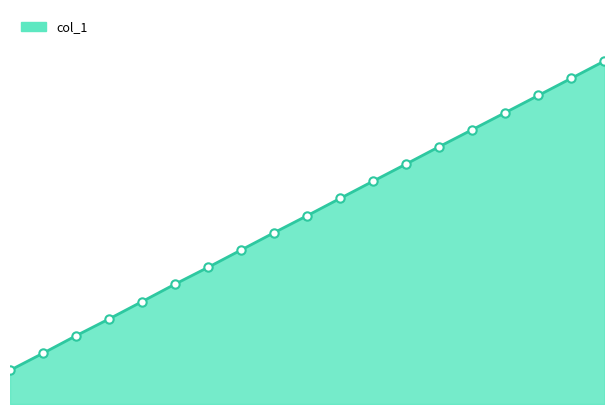

What is the difference between the maximum and second lowest values?

3424